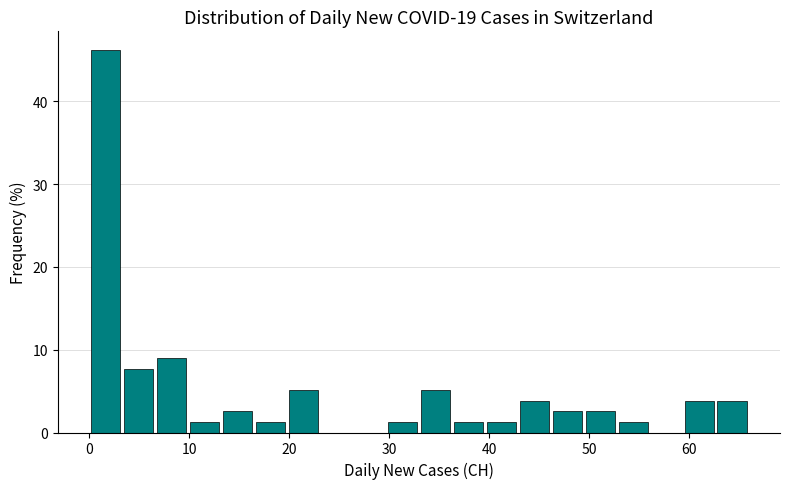

Read against the x-axis, roughly where is the centre of the tallest bar?

2